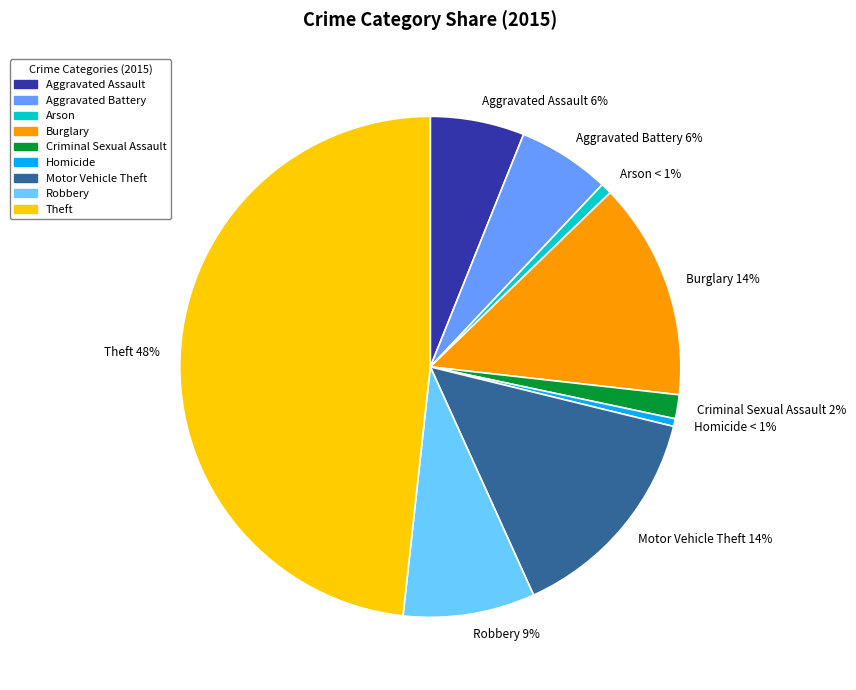

Count the number of slices in the pie.

9